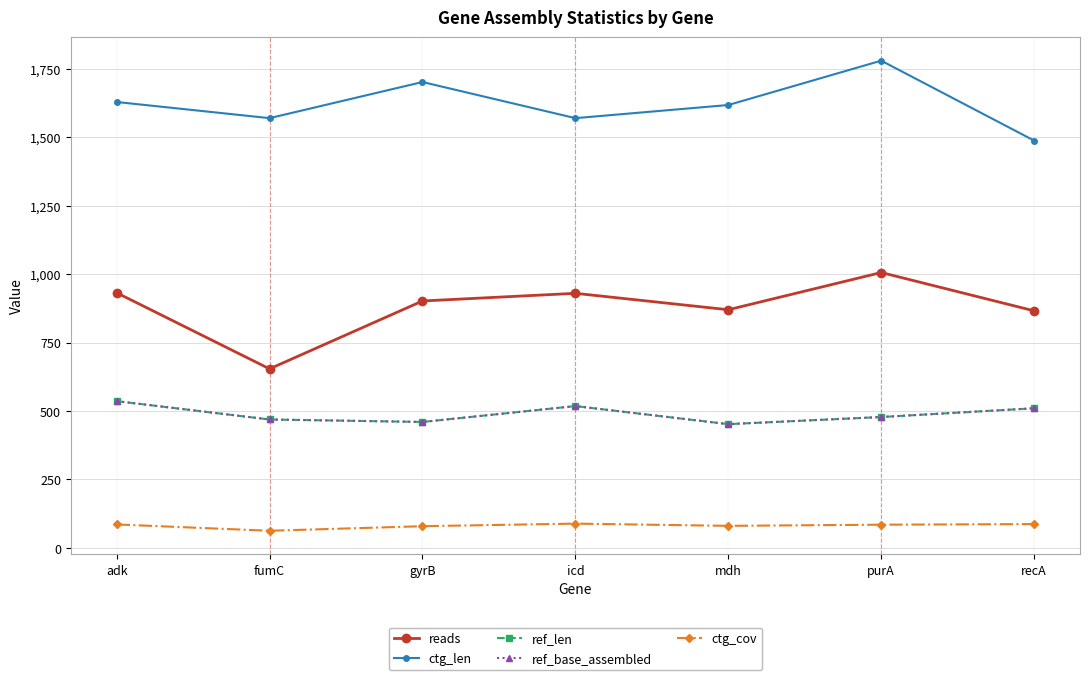

What is the label of the 2nd point from the right?

purA